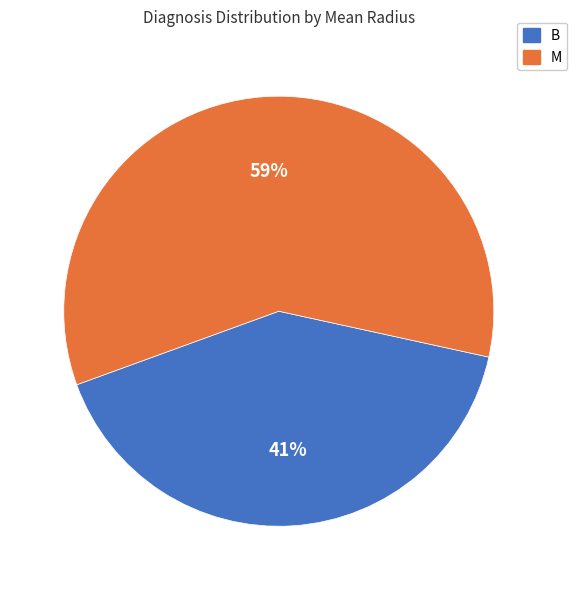

How many segments does this pie chart have?

2